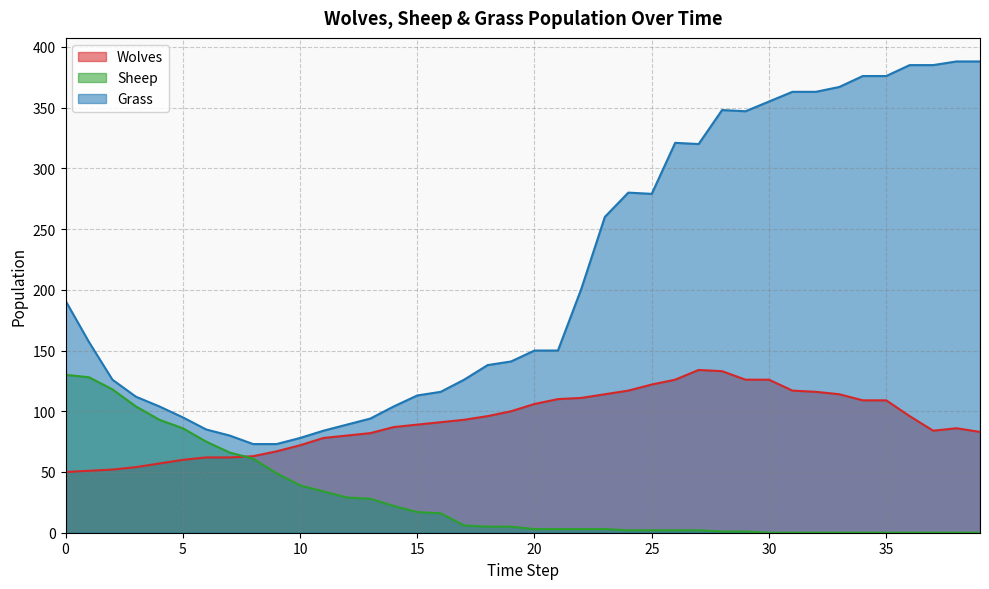

What are all the series names shown in the legend?

Wolves, Sheep, Grass